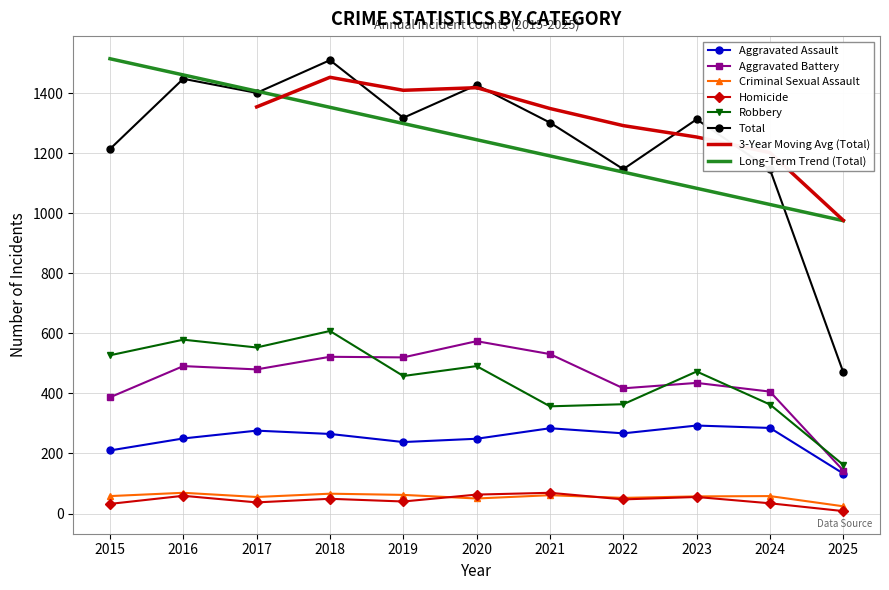

At which label is Total closest to 990?

2024